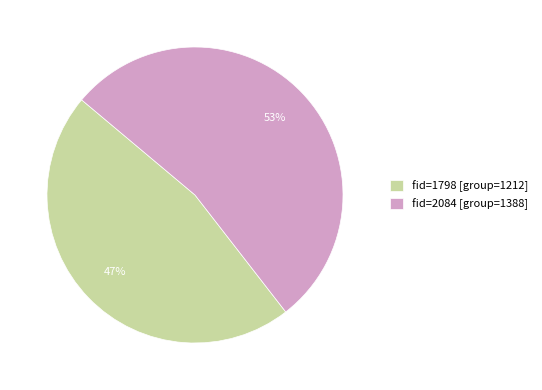

Which category has the smallest portion of the pie?

fid=1798 [group=1212]